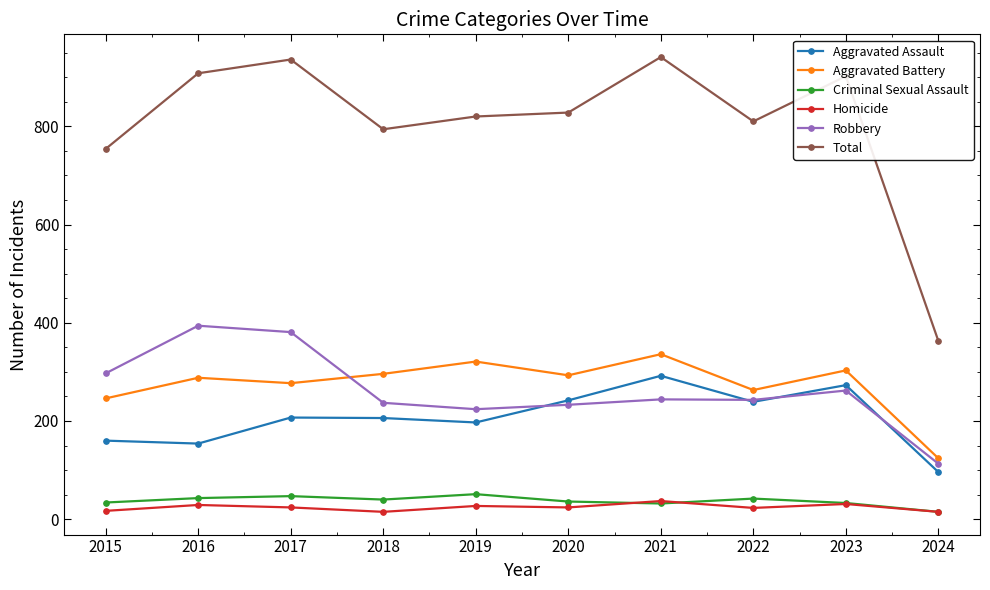

What is the value of the Aggravated Assault point at the 4th from the left?

206